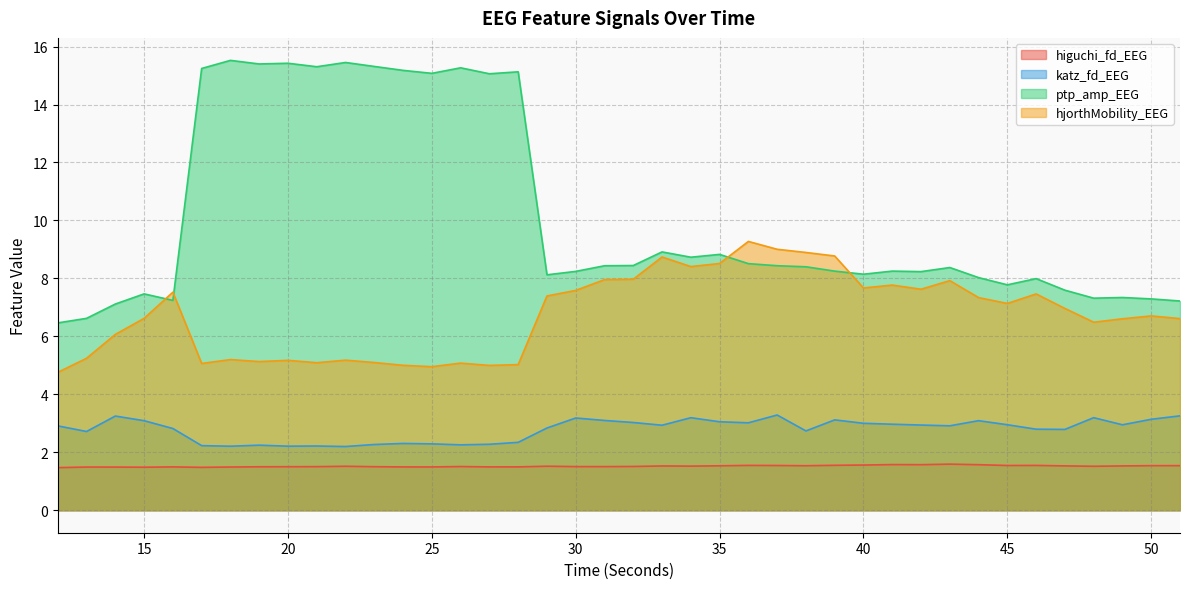

Reading left to right, what are all the values shown in this chart?

higuchi_fd_EEG: 12=1.5	13=1.5	14=1.5	15=1.5	16=1.5	17=1.5	18=1.5	19=1.5	20=1.5	21=1.5	22=1.5	23=1.5	24=1.5	25=1.5	26=1.5	27=1.5	28=1.5	29=1.5	30=1.5	31=1.5	32=1.5	33=1.5	34=1.5	35=1.5	36=1.5	37=1.5	38=1.5	39=1.6	40=1.6	41=1.6	42=1.6	43=1.6	44=1.6	45=1.5	46=1.5	47=1.5	48=1.5	49=1.5	50=1.5	51=1.5
katz_fd_EEG: 12=2.9	13=2.7	14=3.2	15=3.1	16=2.8	17=2.2	18=2.2	19=2.2	20=2.2	21=2.2	22=2.2	23=2.3	24=2.3	25=2.3	26=2.3	27=2.3	28=2.3	29=2.8	30=3.2	31=3.1	32=3.0	33=2.9	34=3.2	35=3.1	36=3.0	37=3.3	38=2.7	39=3.1	40=3.0	41=3.0	42=2.9	43=2.9	44=3.1	45=3.0	46=2.8	47=2.8	48=3.2	49=2.9	50=3.1	51=3.3
ptp_amp_EEG: 12=6.5	13=6.6	14=7.1	15=7.5	16=7.2	17=15.2	18=15.5	19=15.4	20=15.4	21=15.3	22=15.5	23=15.3	24=15.2	25=15.1	26=15.3	27=15.1	28=15.1	29=8.1	30=8.2	31=8.4	32=8.4	33=8.9	34=8.7	35=8.8	36=8.5	37=8.4	38=8.4	39=8.3	40=8.1	41=8.3	42=8.2	43=8.4	44=8.0	45=7.8	46=8.0	47=7.6	48=7.3	49=7.3	50=7.3	51=7.2
hjorthMobility_EEG: 12=4.8	13=5.2	14=6.1	15=6.6	16=7.5	17=5.1	18=5.2	19=5.1	20=5.2	21=5.1	22=5.2	23=5.1	24=5.0	25=5.0	26=5.1	27=5.0	28=5.0	29=7.4	30=7.6	31=8.0	32=8.0	33=8.7	34=8.4	35=8.5	36=9.3	37=9.0	38=8.9	39=8.8	40=7.7	41=7.8	42=7.6	43=7.9	44=7.3	45=7.1	46=7.5	47=7.0	48=6.5	49=6.6	50=6.7	51=6.6